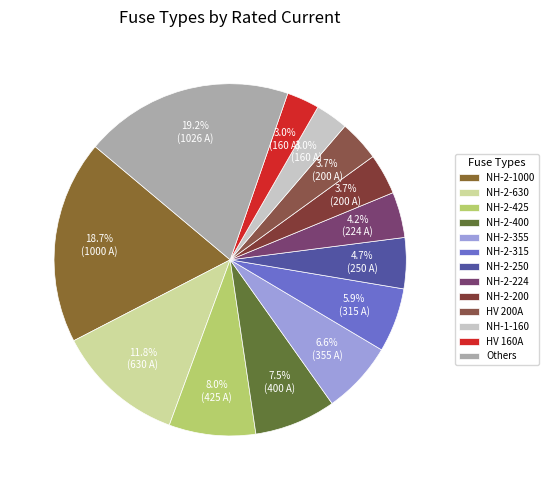

Is there any slice that represents more than half of the pie?

No